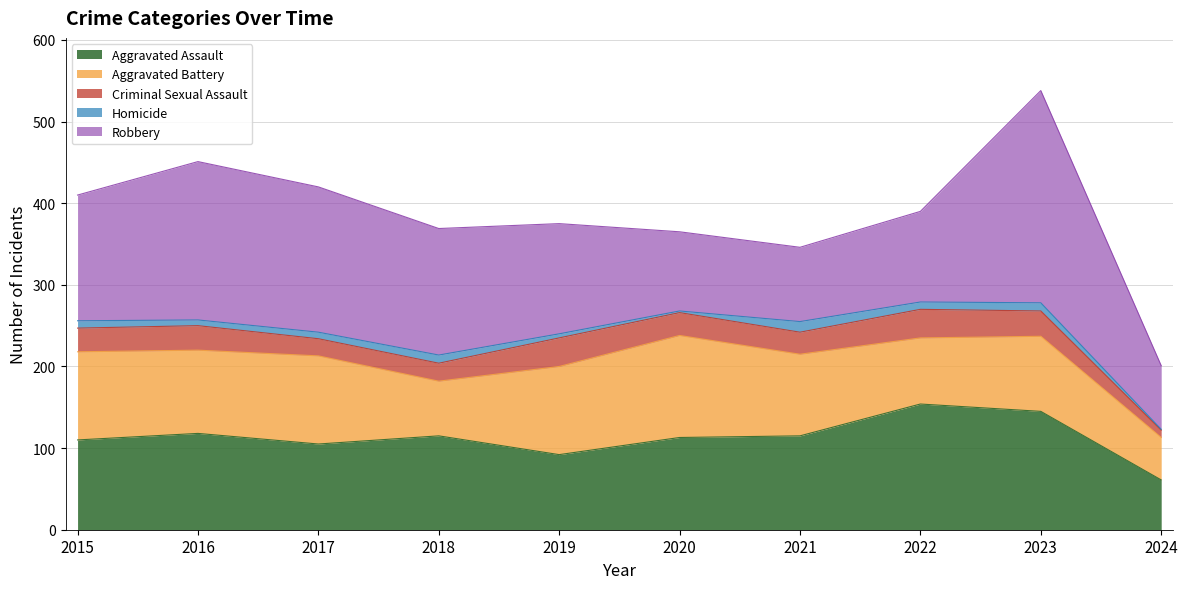

Reading left to right, extract all data points from this chart.

Aggravated Assault: 2015=110	2016=118	2017=105	2018=115	2019=92	2020=113	2021=115	2022=154	2023=145	2024=61
Aggravated Battery: 2015=108	2016=102	2017=108	2018=67	2019=108	2020=125	2021=100	2022=81	2023=92	2024=52
Criminal Sexual Assault: 2015=29	2016=30	2017=21	2018=22	2019=35	2020=28	2021=27	2022=35	2023=31	2024=9
Homicide: 2015=9	2016=7	2017=8	2018=10	2019=5	2020=2	2021=13	2022=9	2023=10	2024=1
Robbery: 2015=154	2016=194	2017=178	2018=155	2019=135	2020=97	2021=91	2022=111	2023=260	2024=78